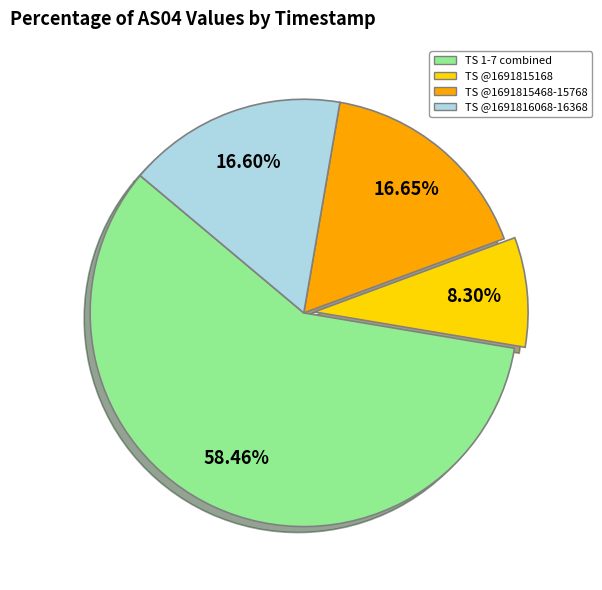

What is the ratio of the value at TS @1691816068-16368 to the value at TS @1691815468-15768?

1.0